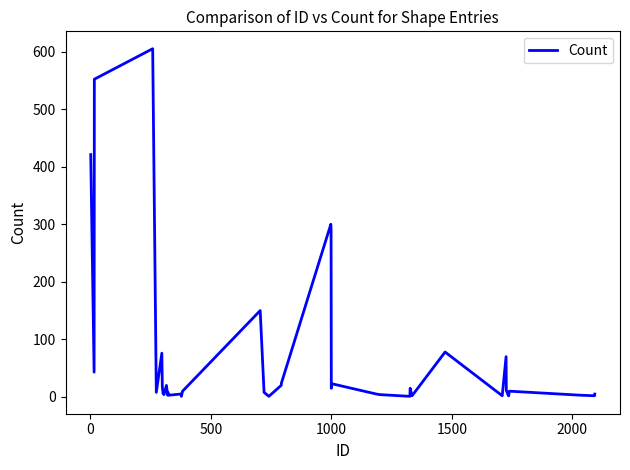

What is the difference between the maximum and minimum values?

604